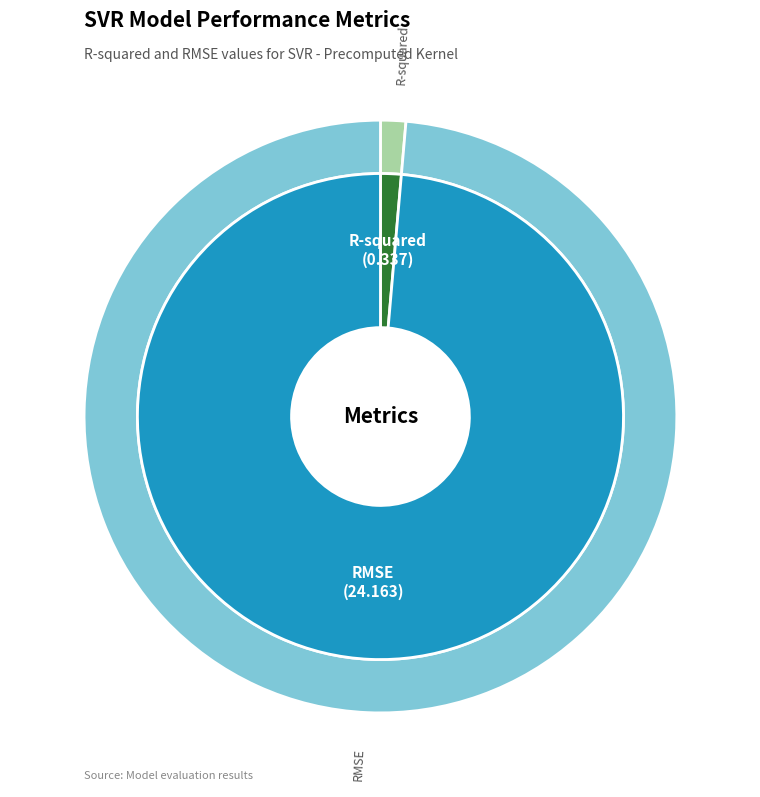

Which category has the smallest portion of the pie?

R-squared